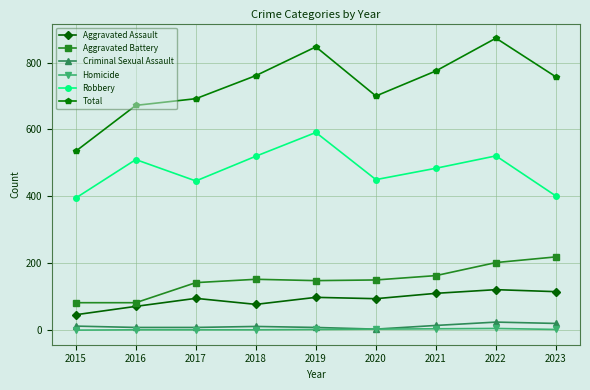

The Aggravated Battery series shows 93 at 2023. True or false?

False